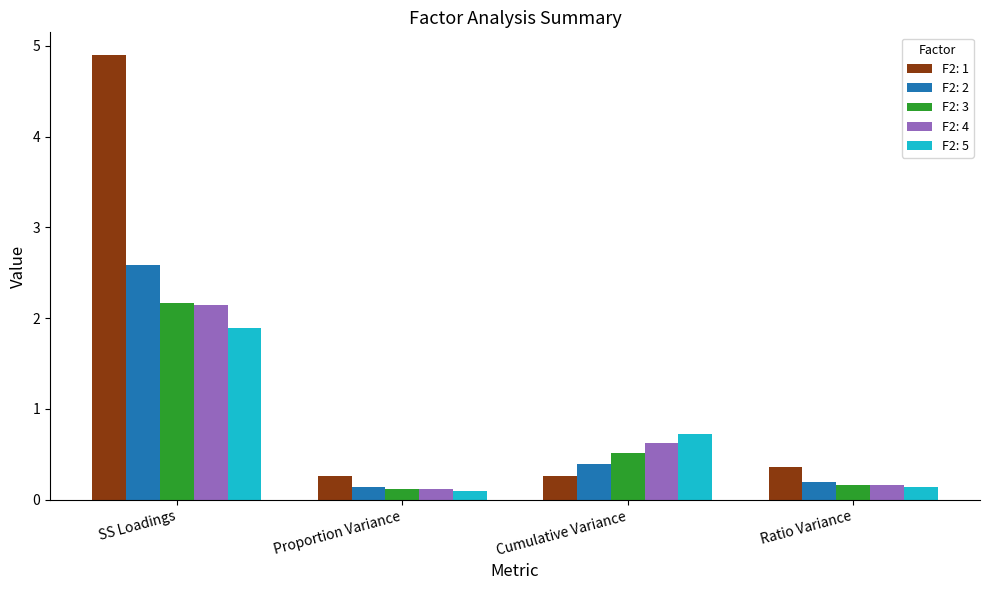

What is the average value of the F2: 2 series?

0.8